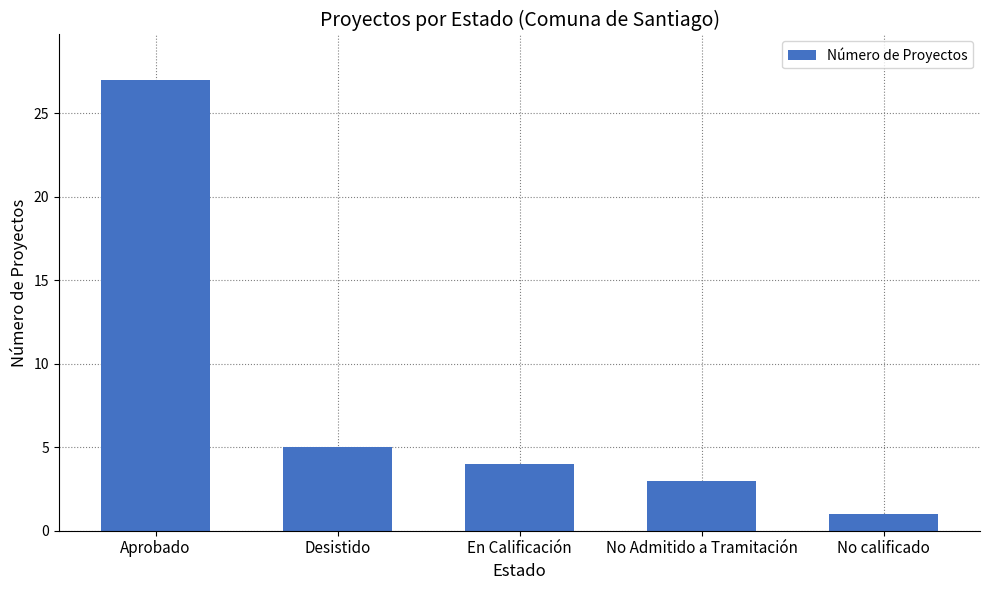

Count the number of categories in the chart.

5